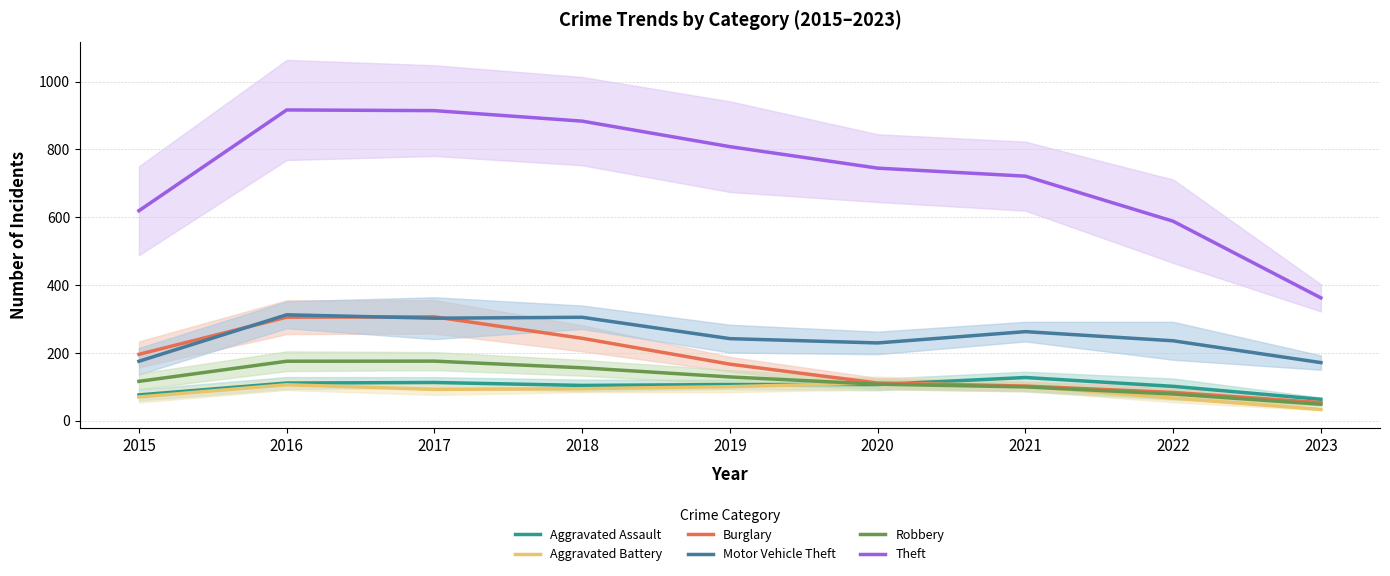

Reading right to left, extract all data points from this chart.

Aggravated Assault: 63.0	101.3	127.3	106.7	106.7	104.0	112.7	111.0	76.0
Aggravated Battery: 33.3	66.7	102.3	111.3	100.3	94.3	92.3	106.0	70.0
Burglary: 53.3	83.3	102.0	111.0	166.7	243.0	306.3	305.3	195.7
Motor Vehicle Theft: 171.3	235.7	262.7	229.3	242.0	305.0	302.3	312.3	175.3
Robbery: 48.3	78.7	99.7	107.7	129.0	156.0	175.7	175.3	116.0
Theft: 362.3	588.3	721.3	745.0	808.3	883.7	914.7	916.7	619.3